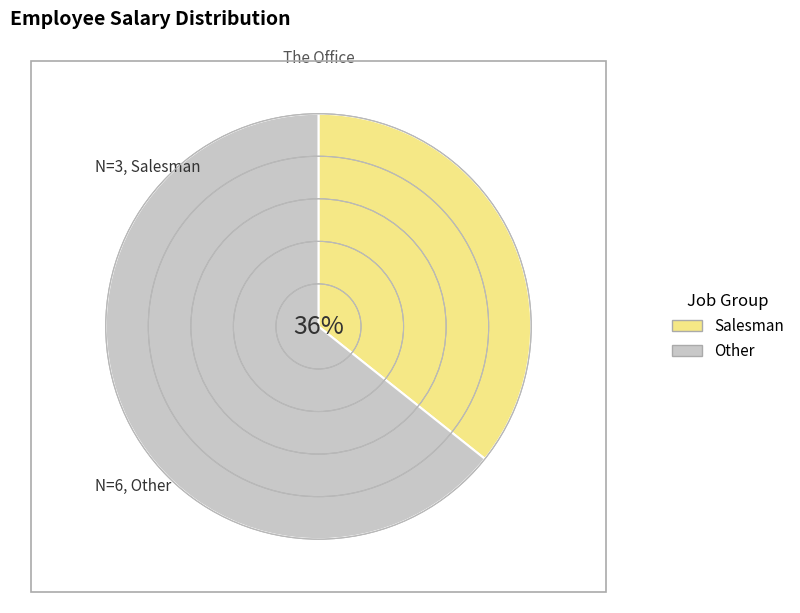

True or false: Other accounts for 64% of the total.

True